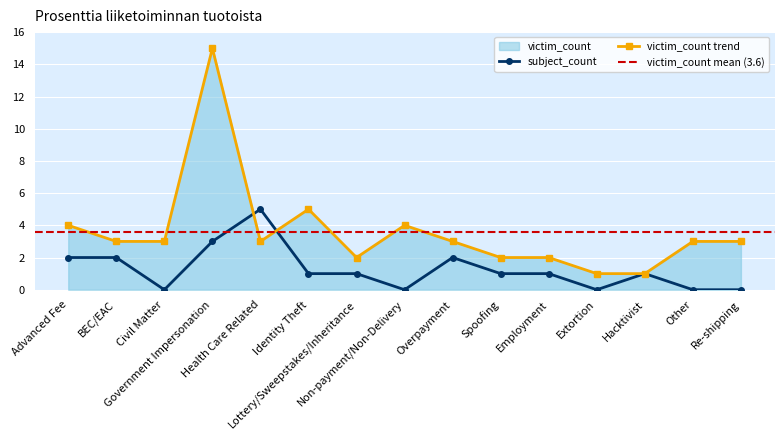

In victim_count, how many points are lower than both neighbors (excluding endpoints)?

2